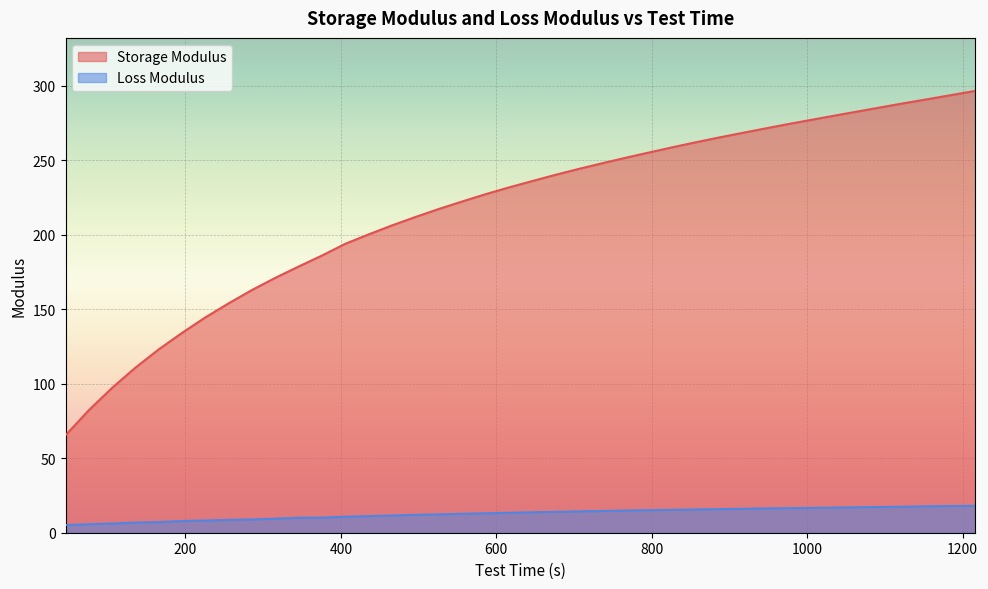

What is the total value across all series at 1216?

314.7